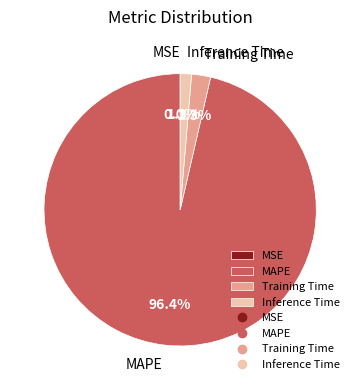

Is the sum of MAPE and Inference Time greater than half?

Yes